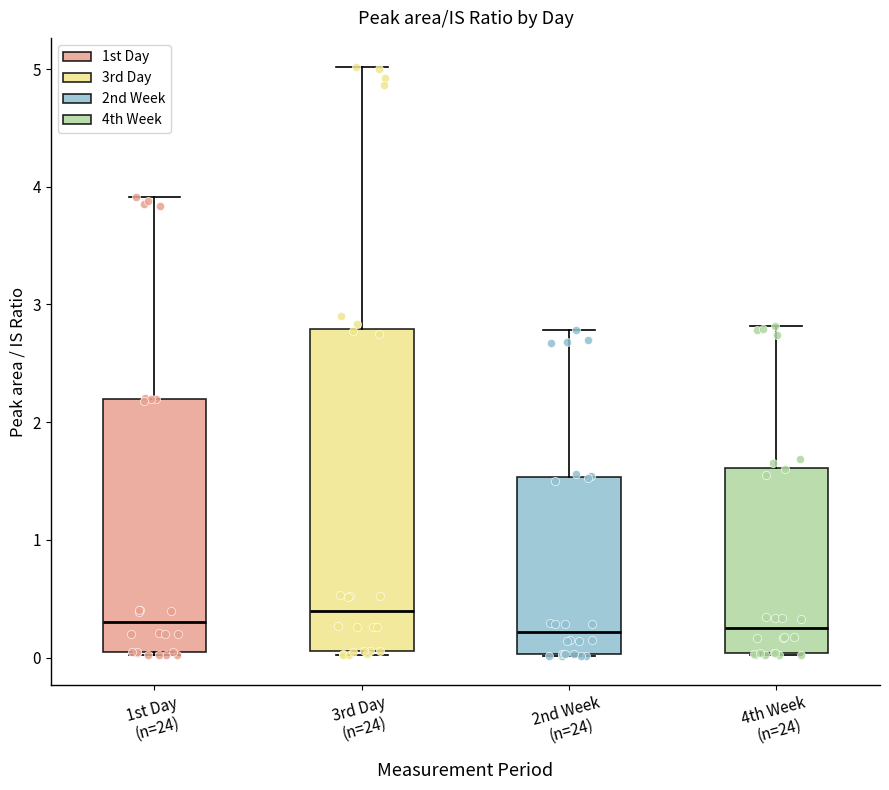

Where does the upper whisker of the box for 3rd Day (n=24) end on the y-axis? The values are not printed on the chart, so give them approximately, as read against the axis.

5.0